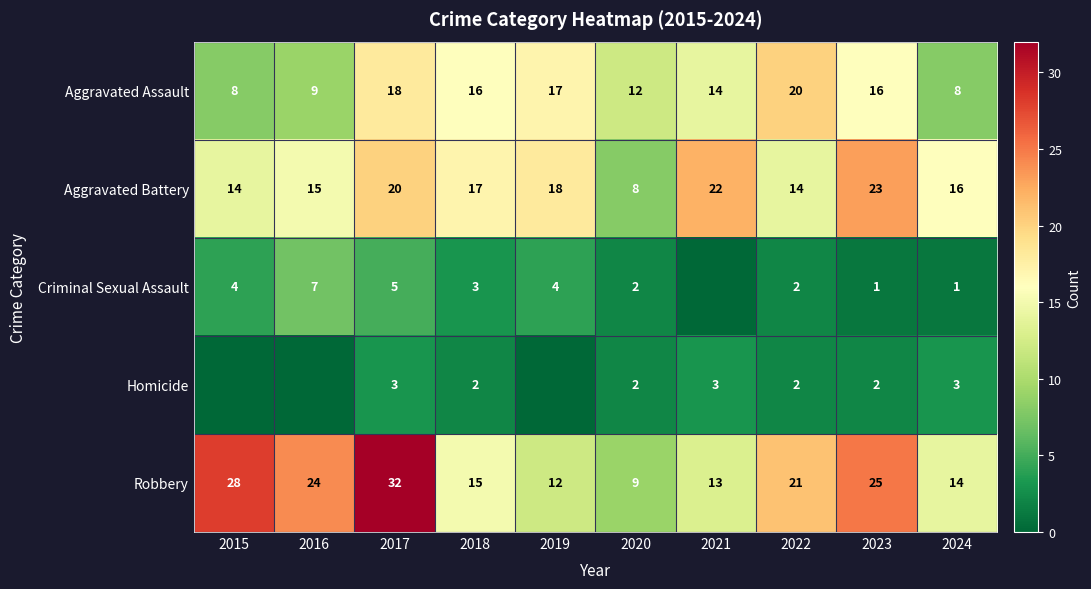

What is the highest value of the Aggravated Assault series?

20